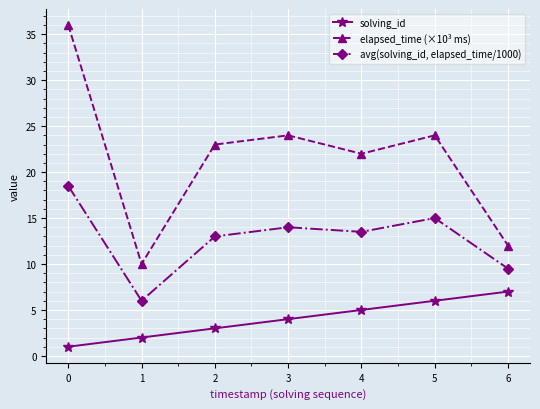

What are all the series names shown in the legend?

solving_id, elapsed_time (×10³ ms), avg(solving_id, elapsed_time/1000)